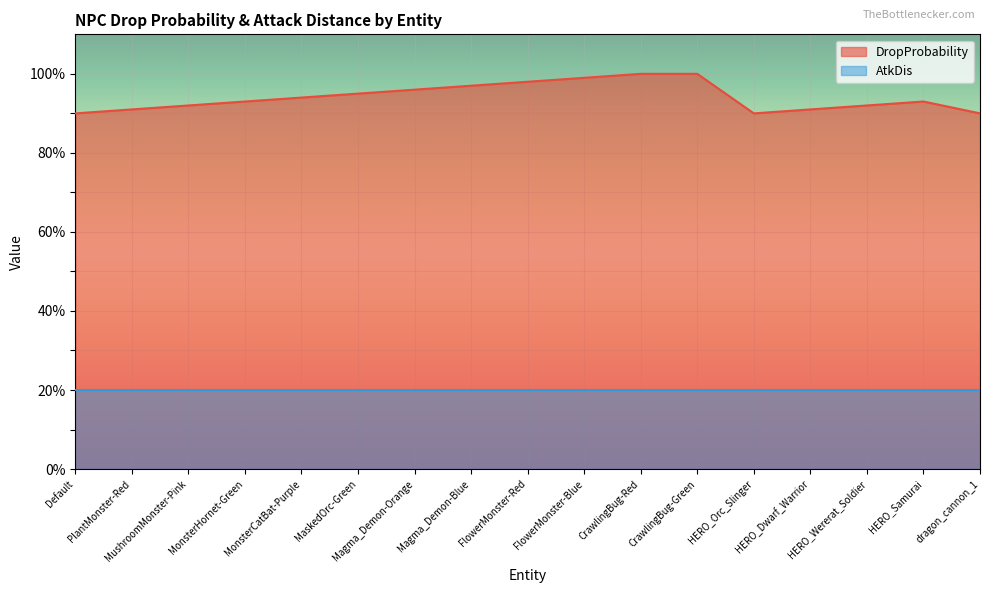

True or false: there are more than 2 points higher than both neighbors.

False